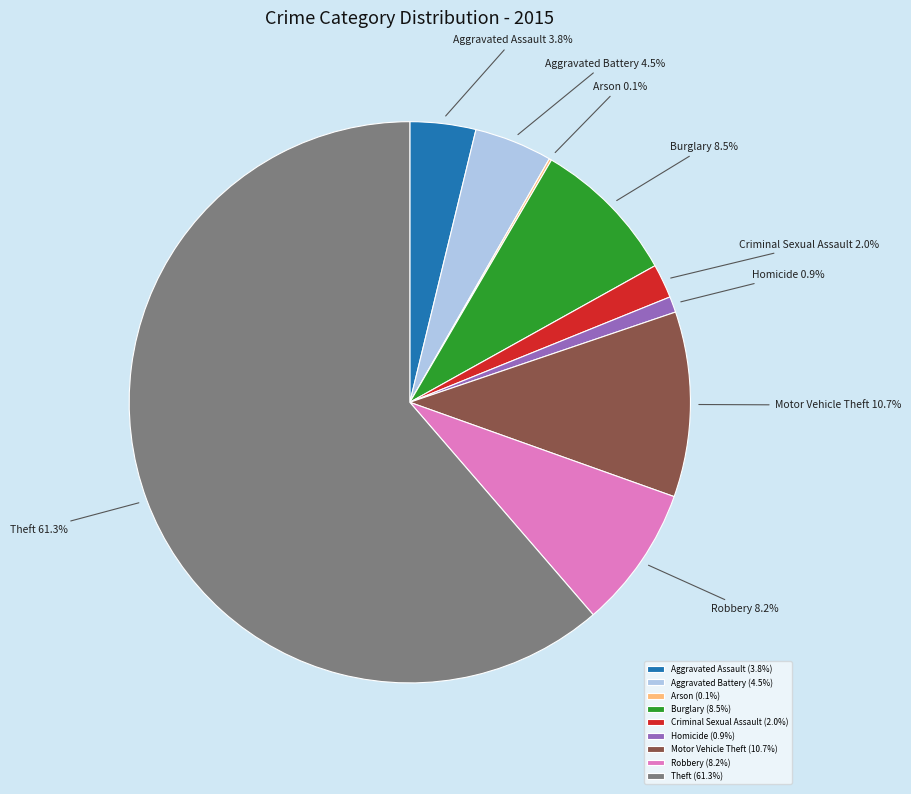

Which has a higher value, Robbery or Motor Vehicle Theft?

Motor Vehicle Theft